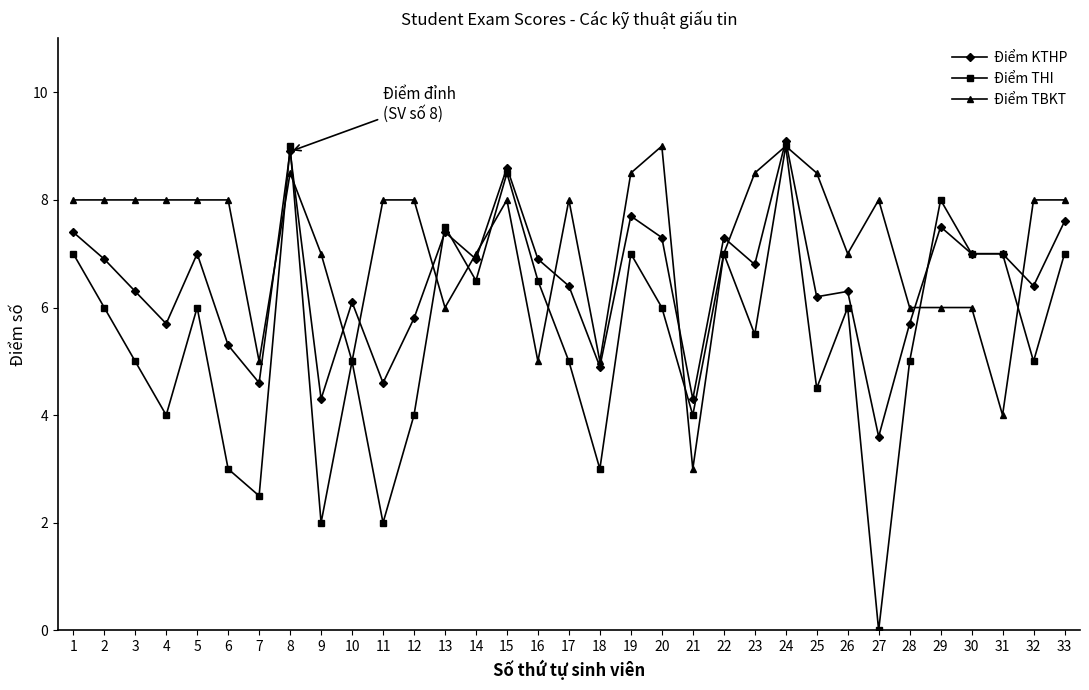

Which series has the widest spread of values?

Điểm THI